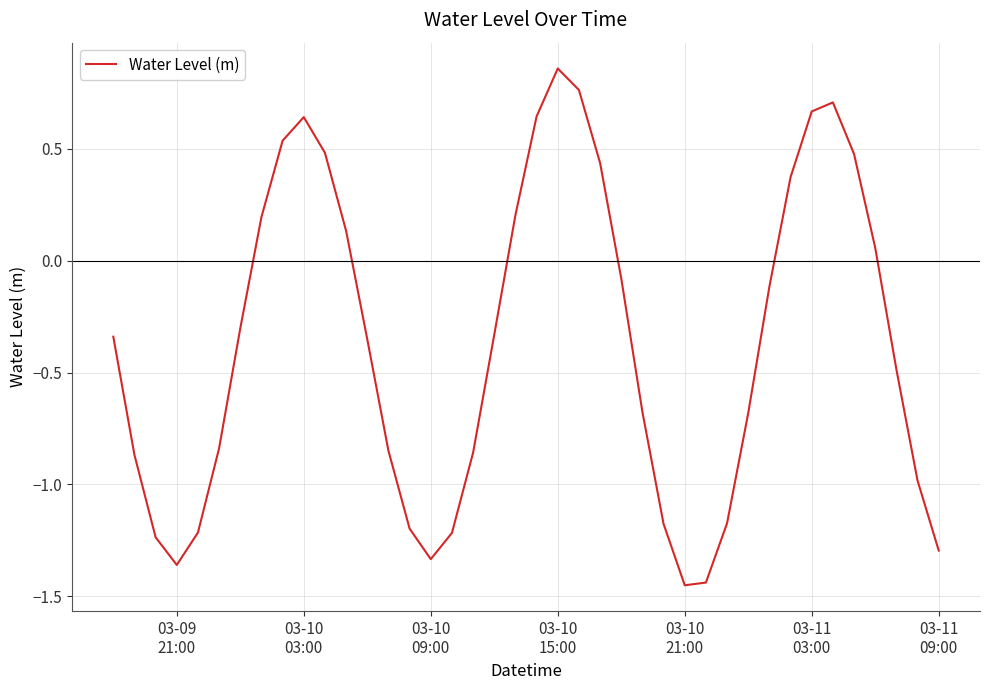

What is the difference between the maximum and minimum values?

2.3